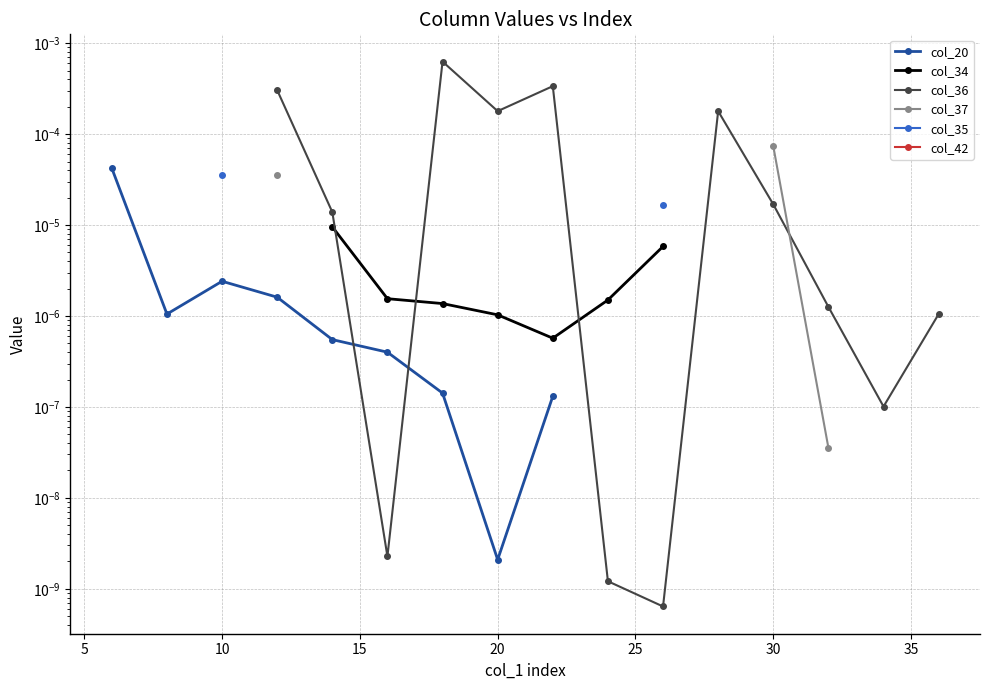

True or false: col_34 and col_42 cross at least once.

False